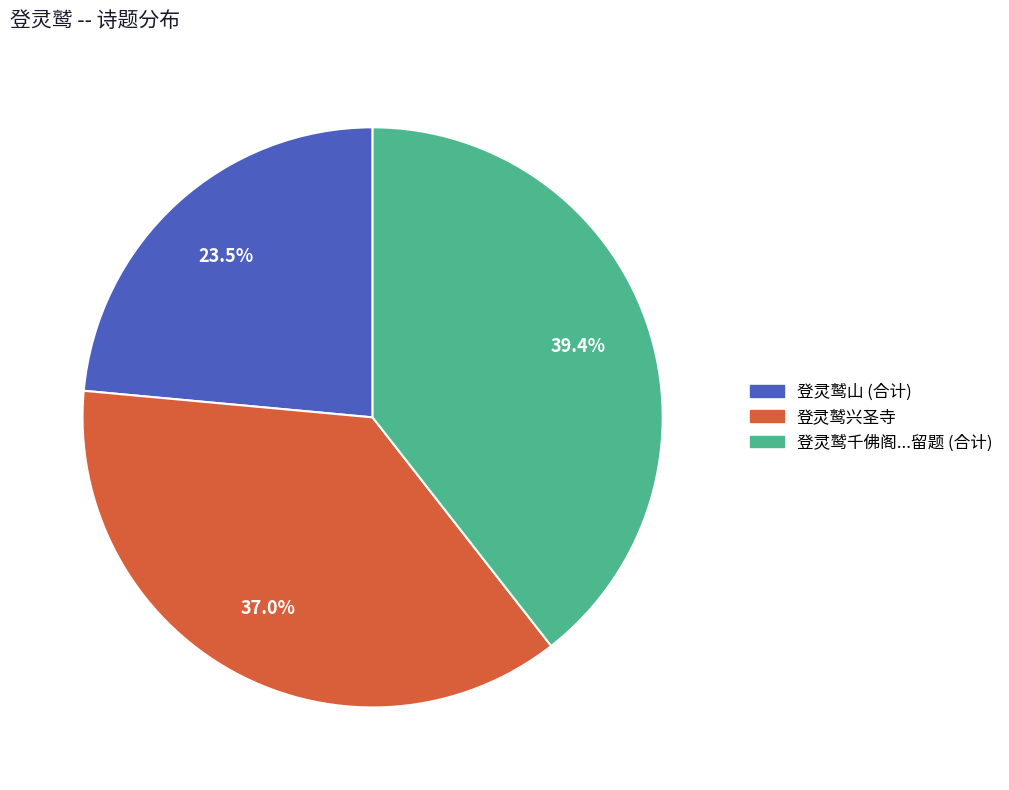

Is there any slice that represents more than half of the pie?

No